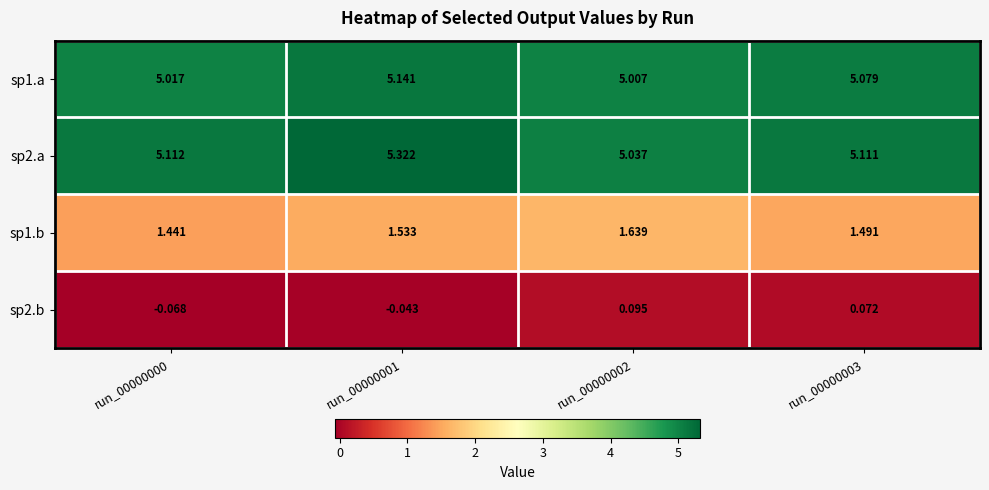

What is the spread (max minus min) of values at run_00000003?

5.0